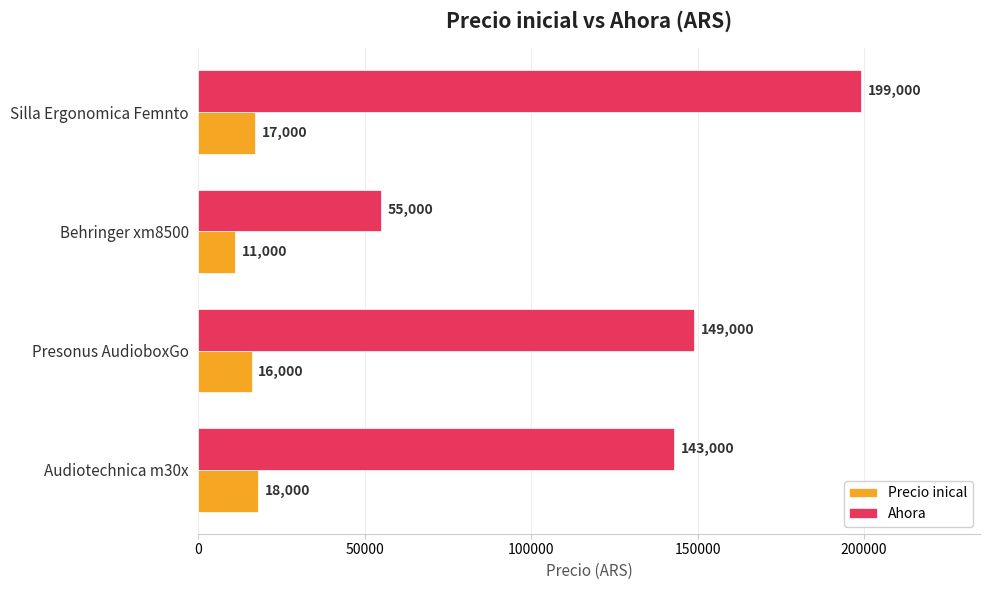

Which category has the lowest value in the Precio inical series?

Behringer xm8500